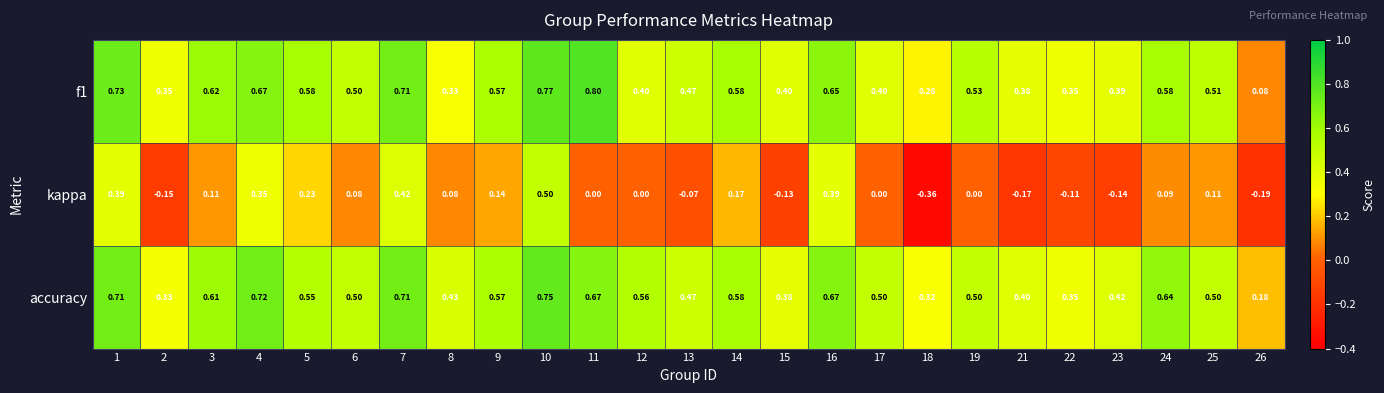

Which series has the widest spread of values?

kappa